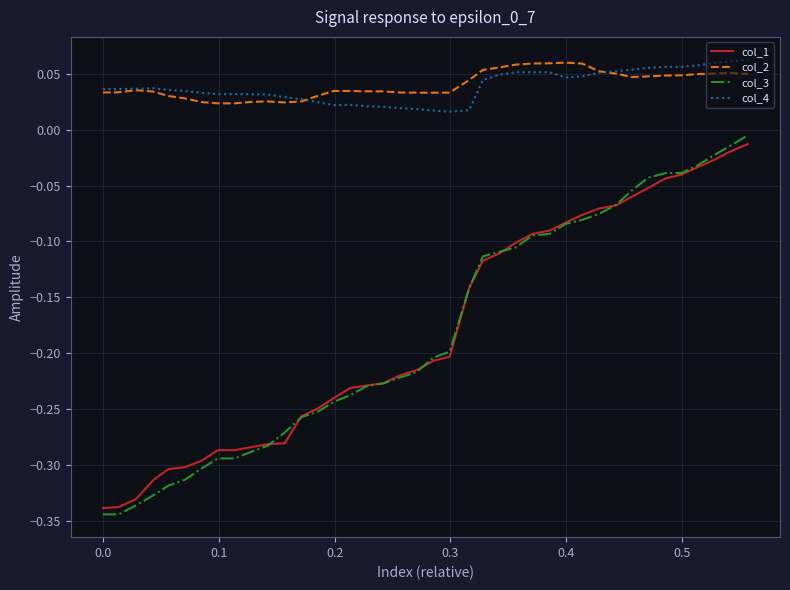

True or false: col_4 and col_1 intersect in this chart.

False